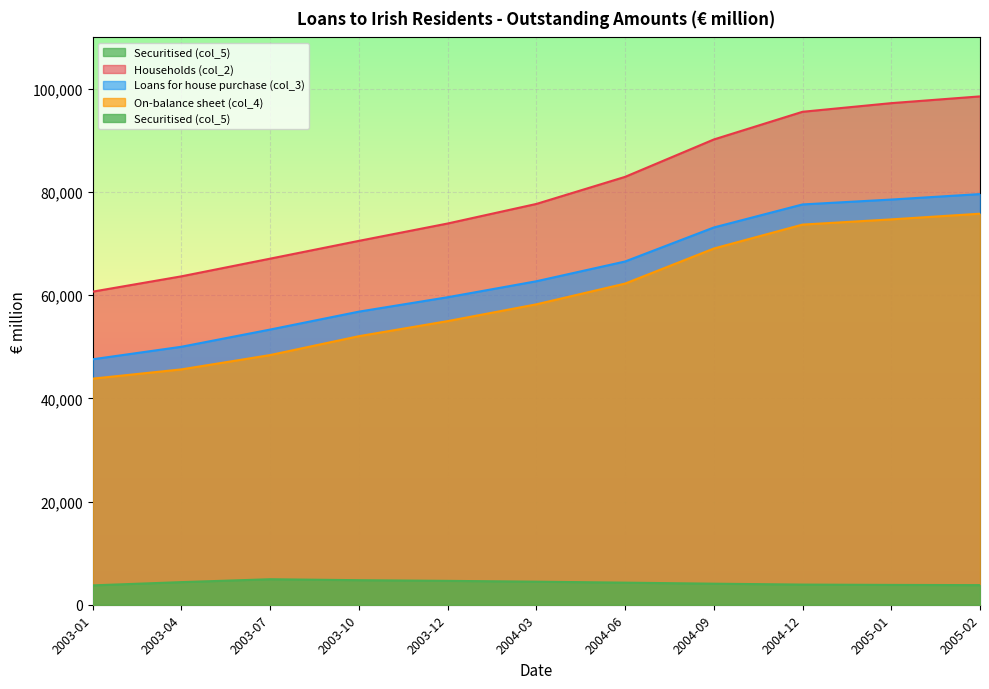

What is the label of the 5th point from the left?

2003-12